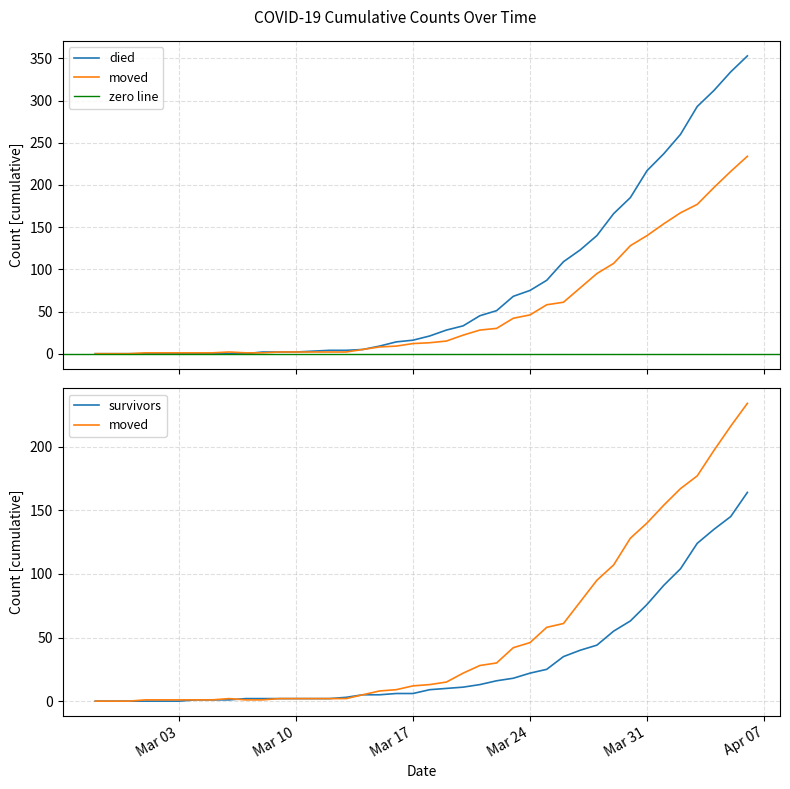

How many intersections are there between died and moved?

1